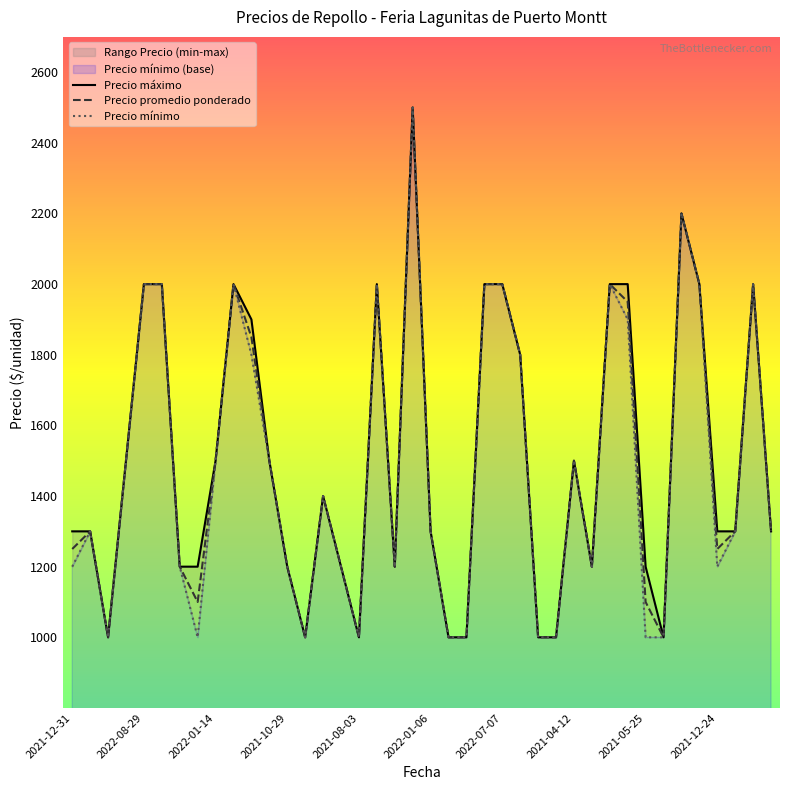

What is the smallest value displayed?

1000